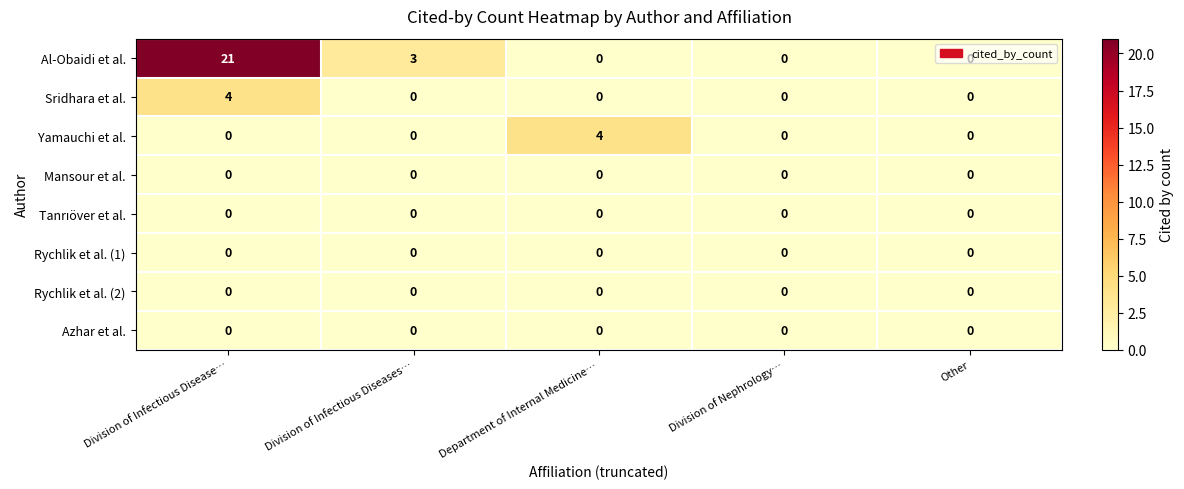

How many categories are shown in the chart?

5